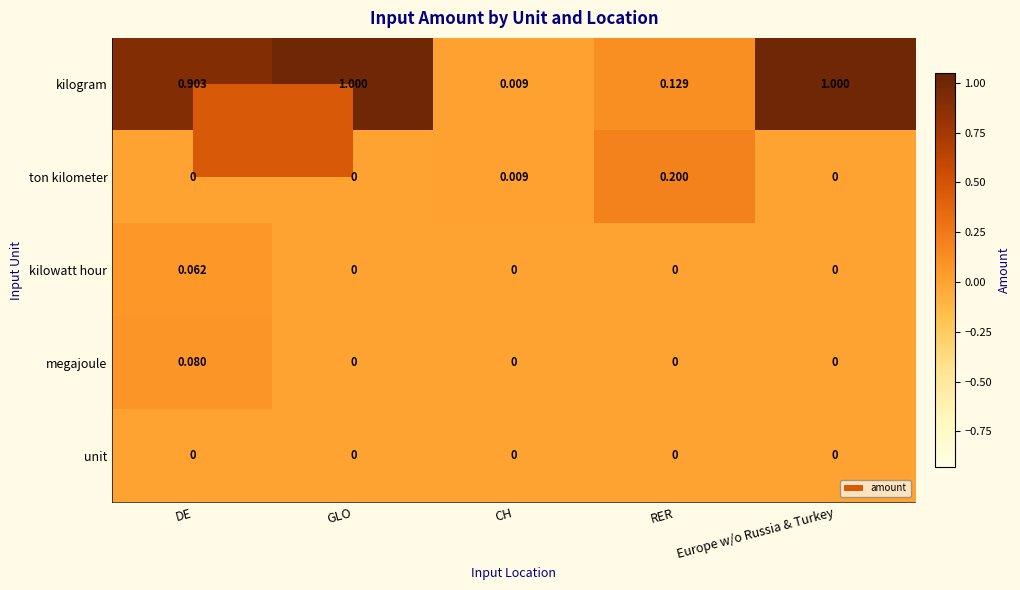

What is the difference between the highest and lowest values at RER?

0.2